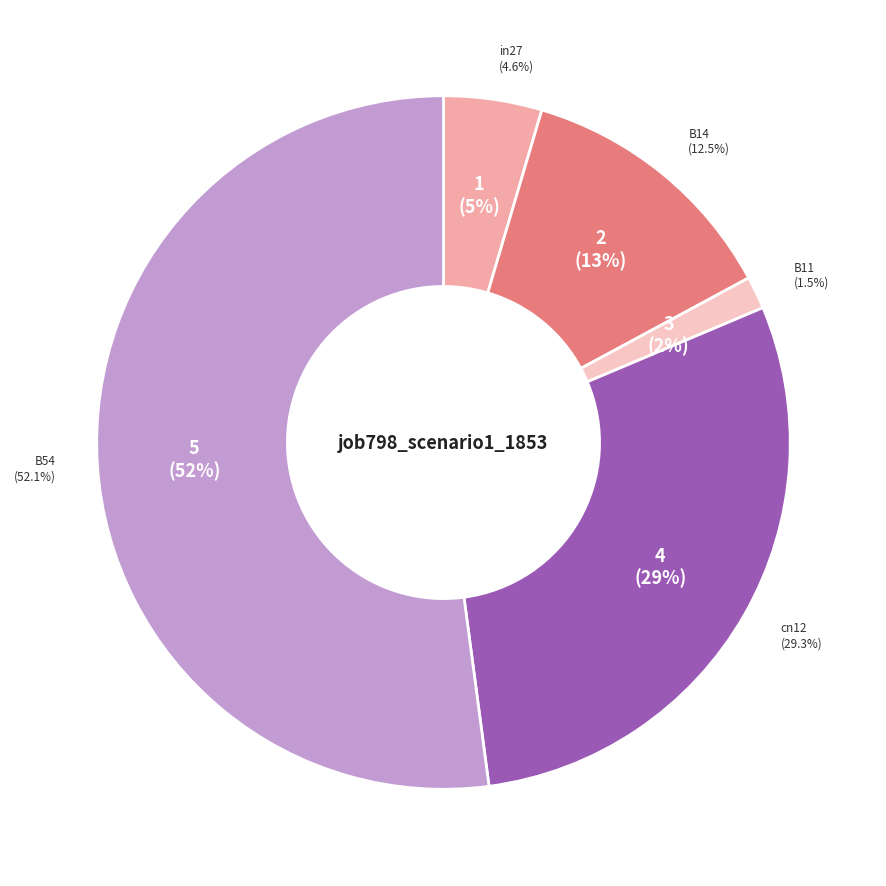

Rank the categories by value from lowest to highest.

B11, in27, B14, cn12, B54